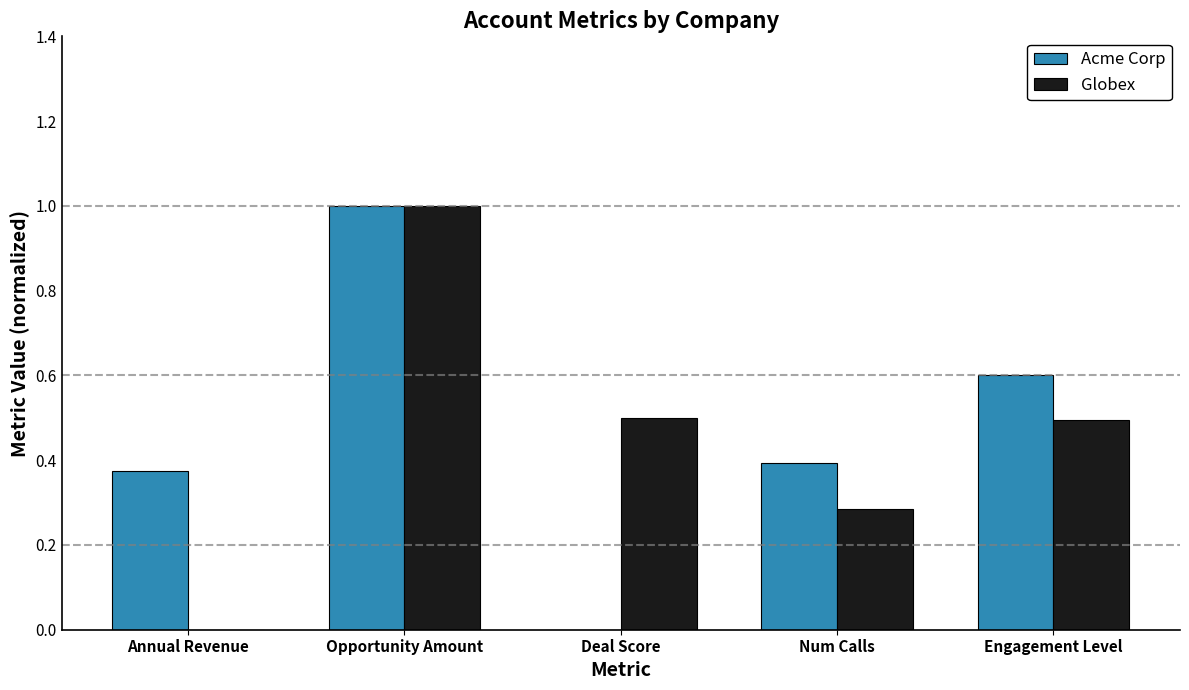

At which category is the sum across all series the highest?

Opportunity Amount